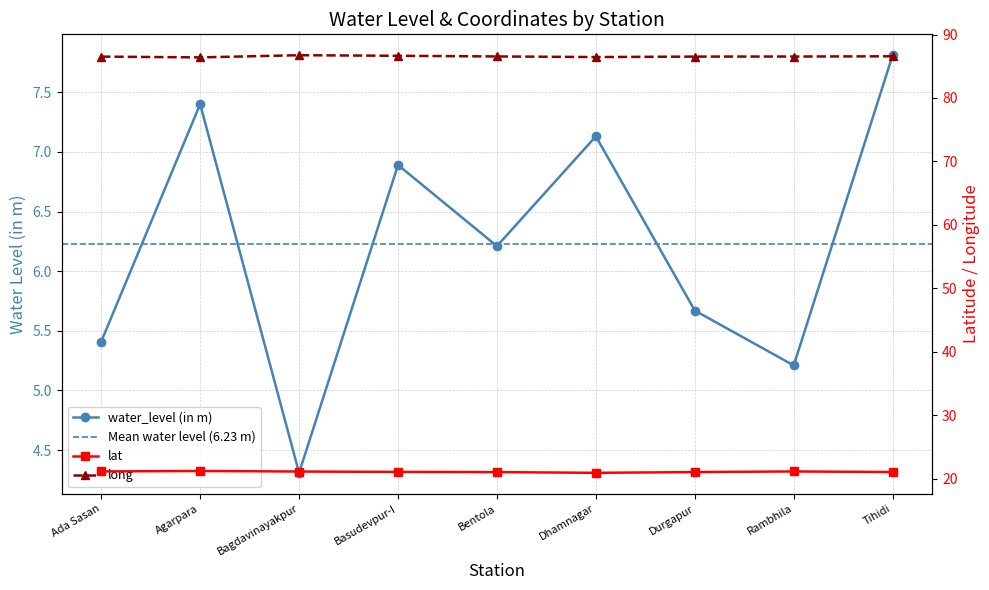

True or false: lat has more than 2 points higher than both neighbors.

False